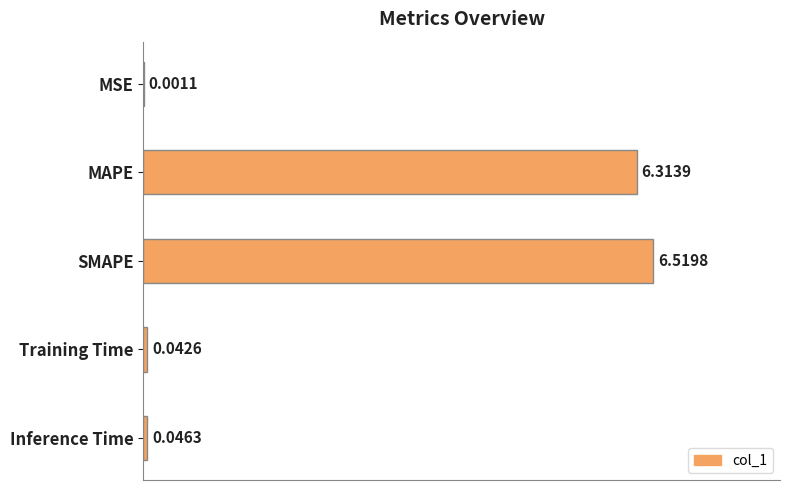

What is the maximum value shown in the chart?

6.5